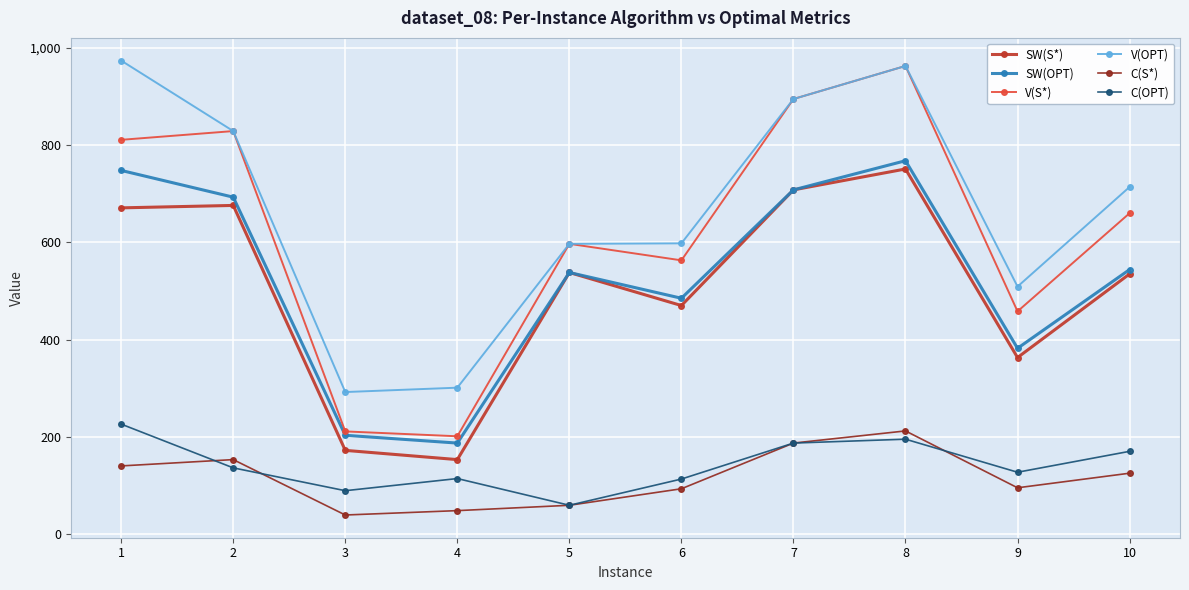

True or false: SW(S*) has a value of 212 at 5.

False